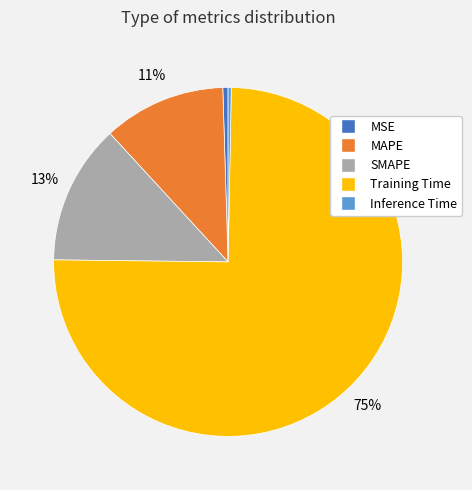

How many segments does this pie chart have?

5